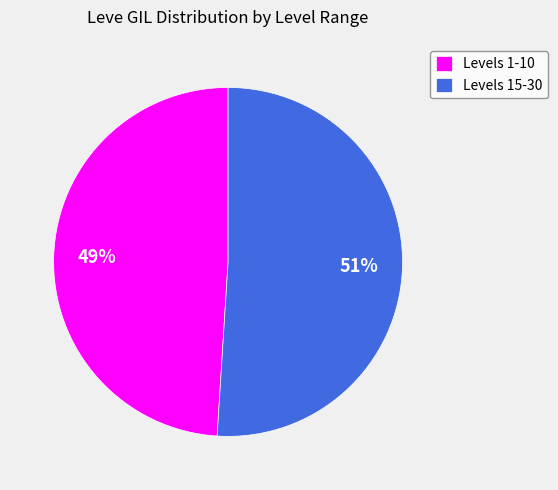

Between Levels 1-10 and Levels 15-30, which is larger?

Levels 15-30